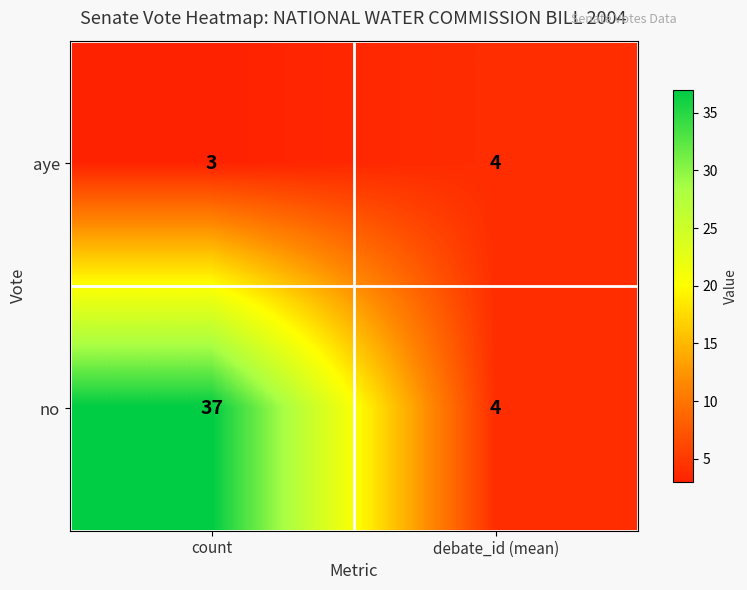

List the series in order of their peak value, highest first.

no, aye